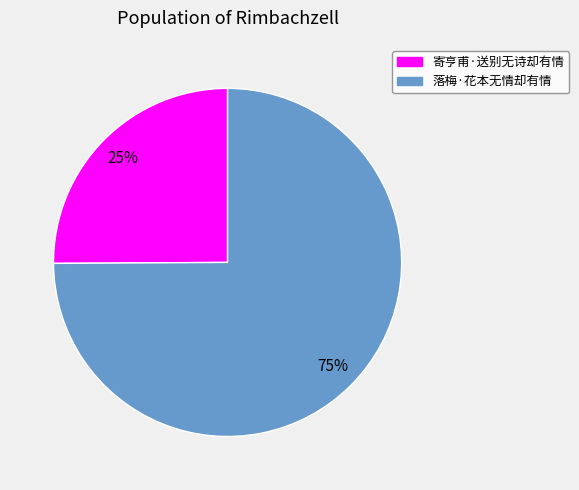

To the nearest percent, what portion does 寄亨甫·送别无诗却有情 represent?

25%